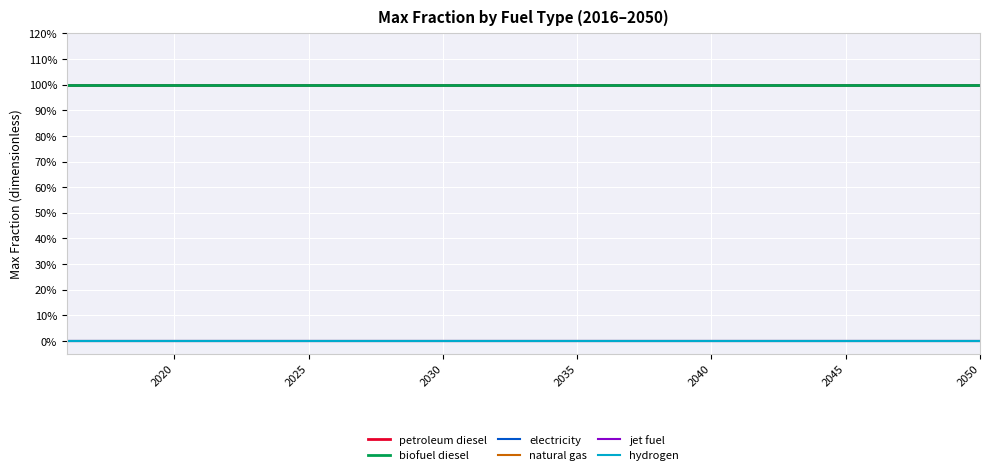

What is the greatest value displayed?

1